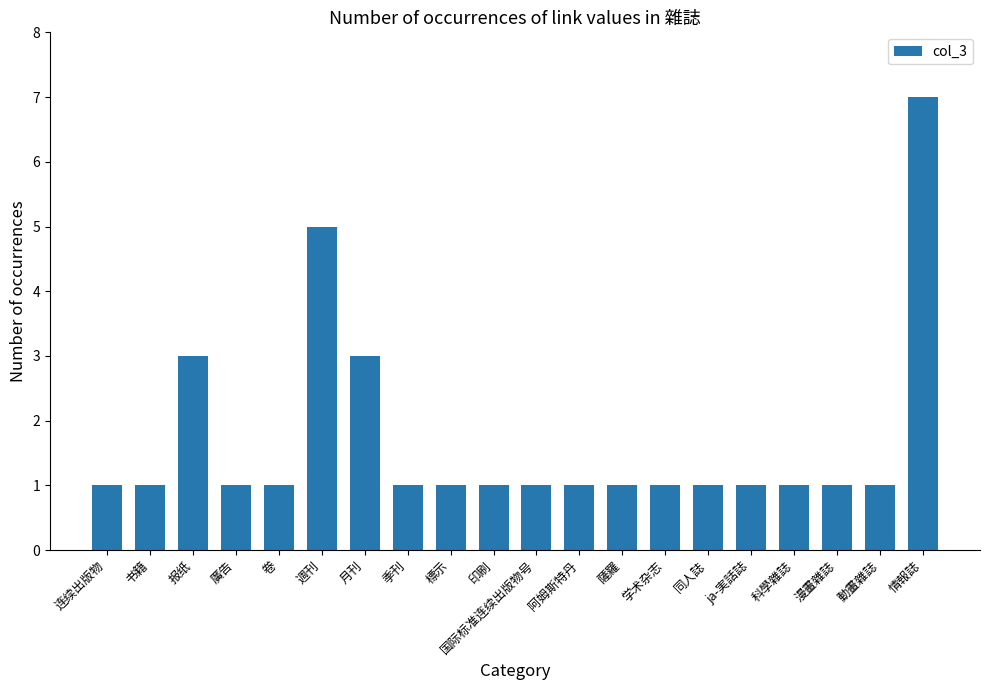

What position from the right is 同人誌?

6